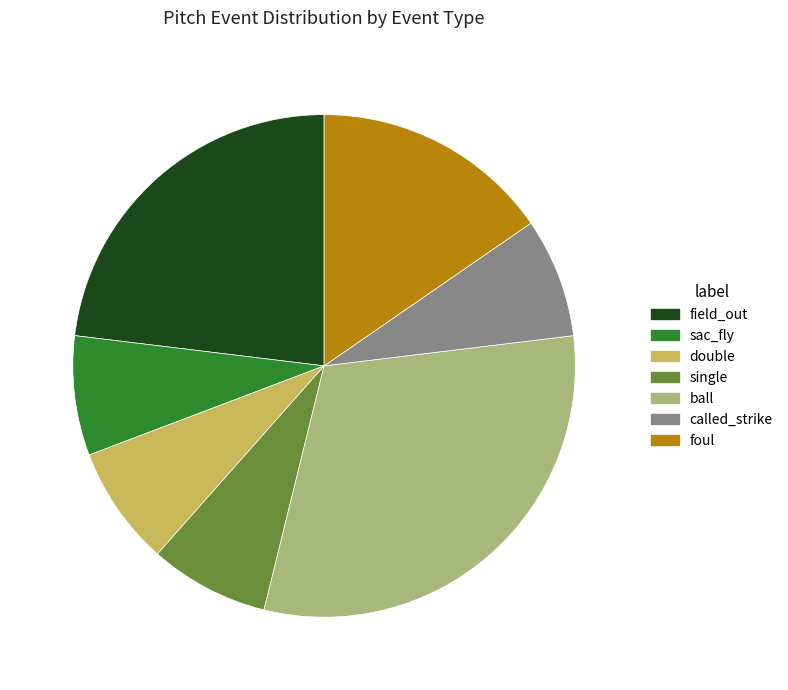

True or false: double accounts for 14% of the total.

False